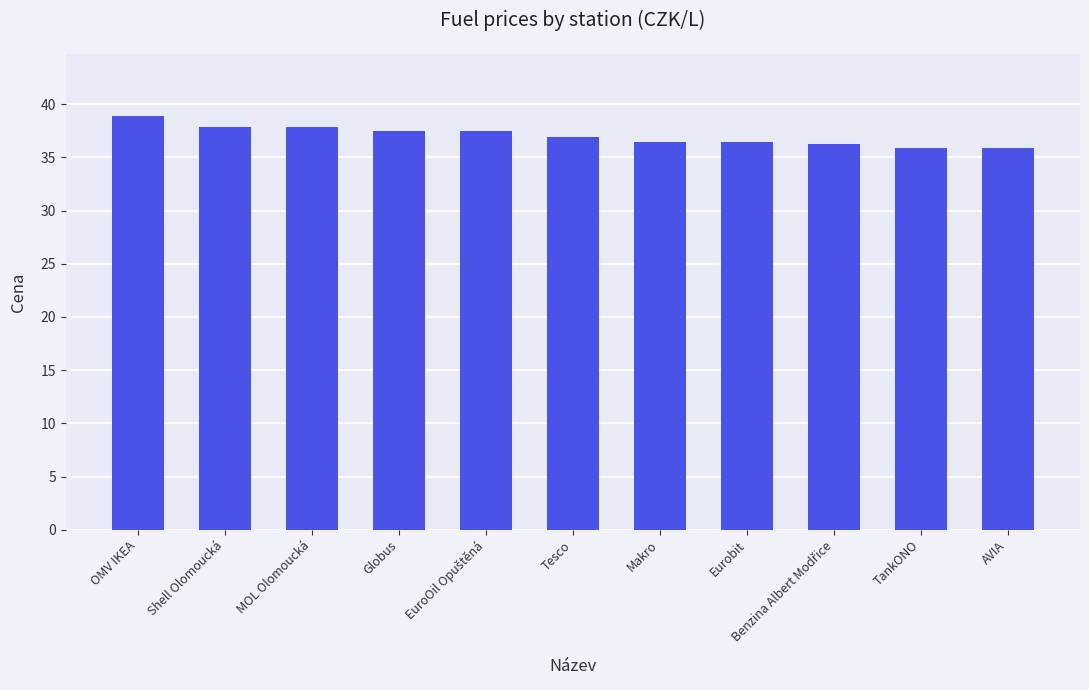

What is the minimum value shown in the chart?

35.9